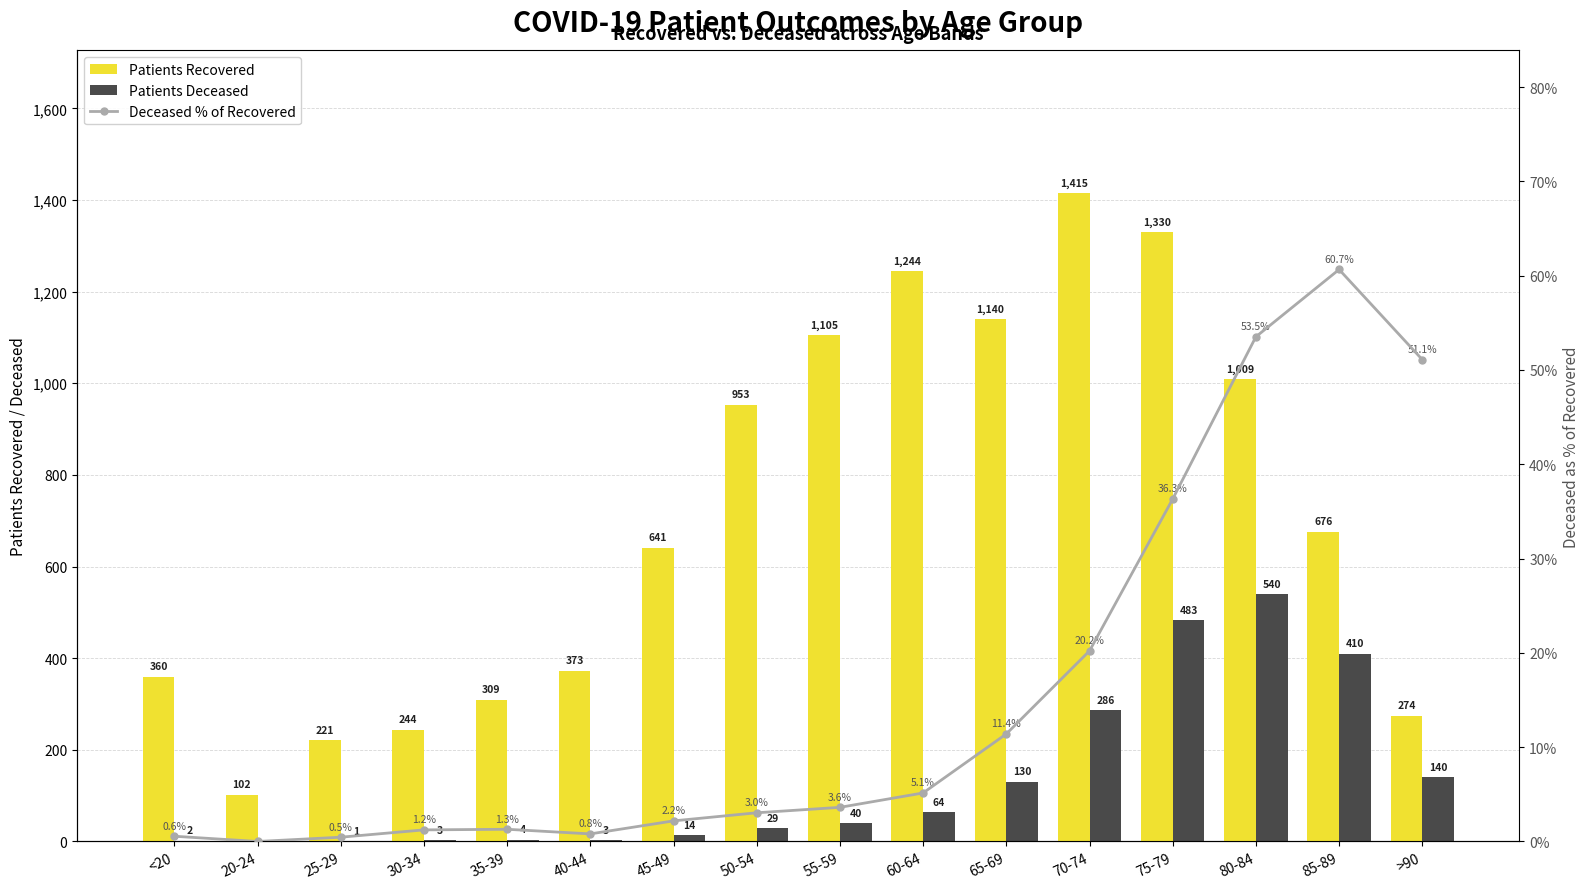

At how many categories does at least one series exceed 449?

9